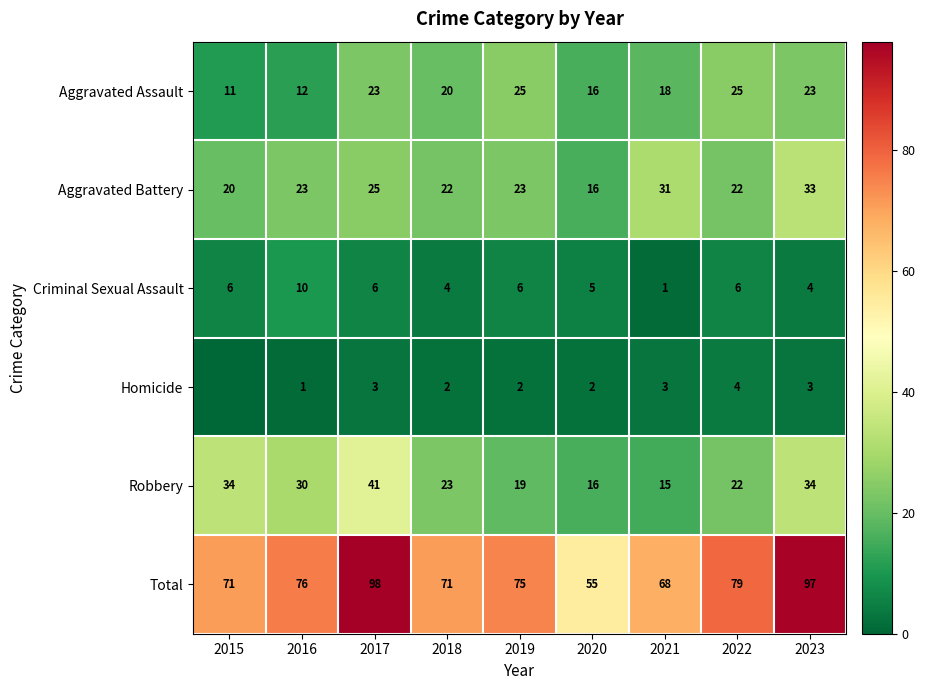

The value of Criminal Sexual Assault at 2019 is 6. True or false?

True